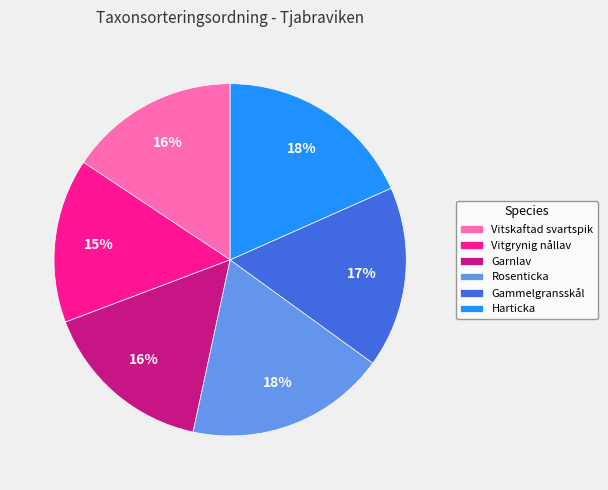

Count the number of slices in the pie.

6